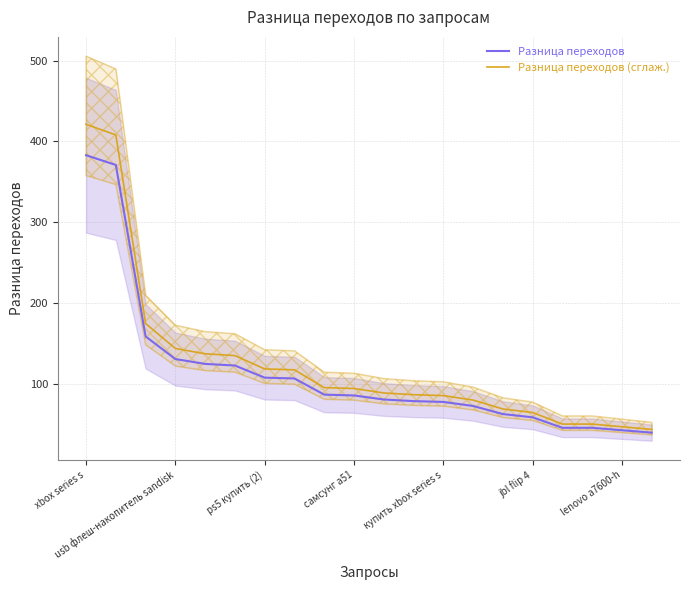

What is the highest value of the Разница переходов (сглаж.) series?

421.3